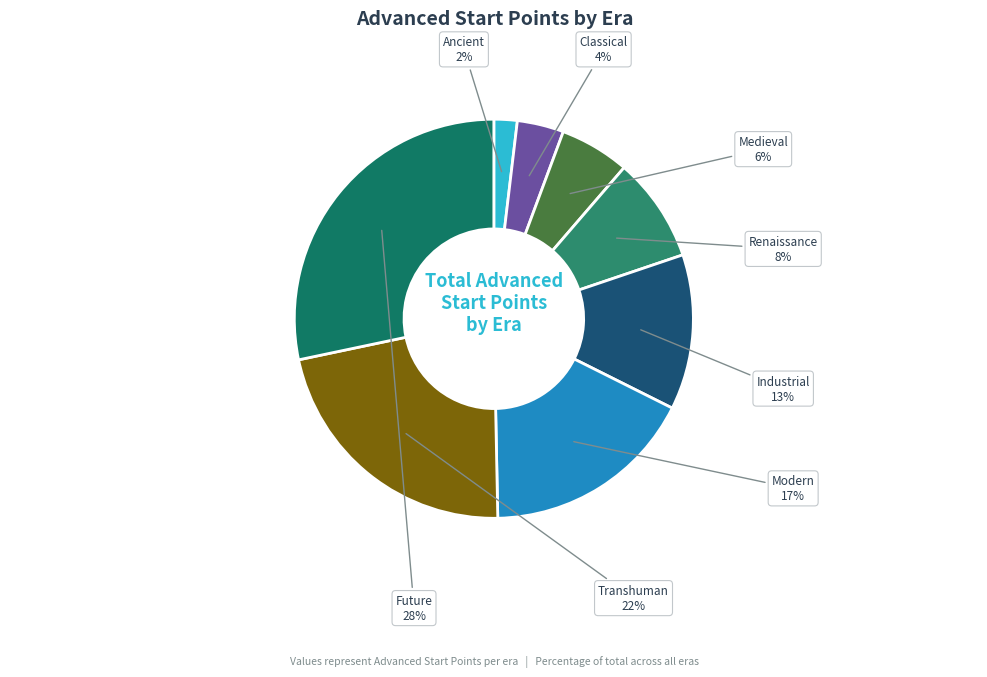

What is the largest slice in the pie chart?

ERA_FUTURE